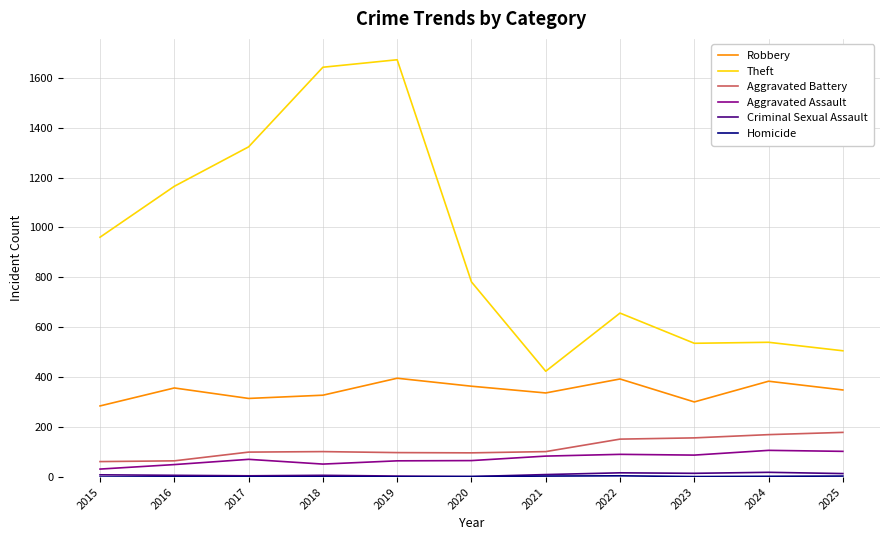

Where is Theft nearest to the value 1048?

2015